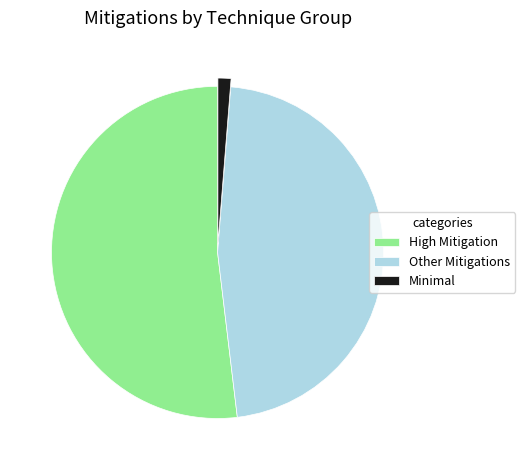

Rank the categories by value from highest to lowest.

High Mitigation, Other Mitigations, Minimal